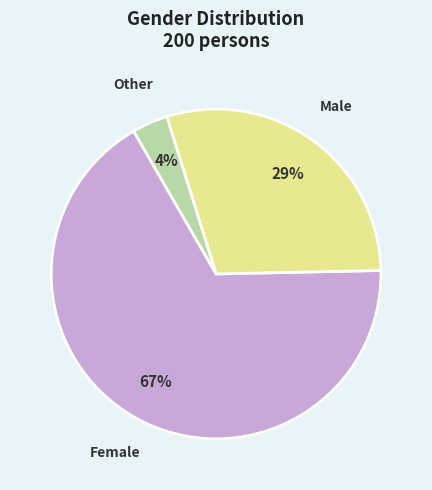

What percentage is the Other slice, to the nearest percent?

4%